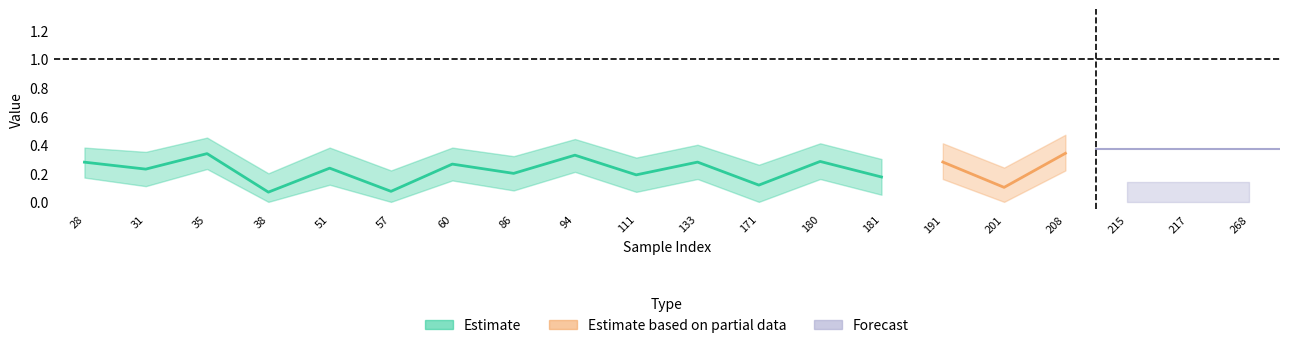

Count the y_pred_upper values in the range 0 to 1.

20